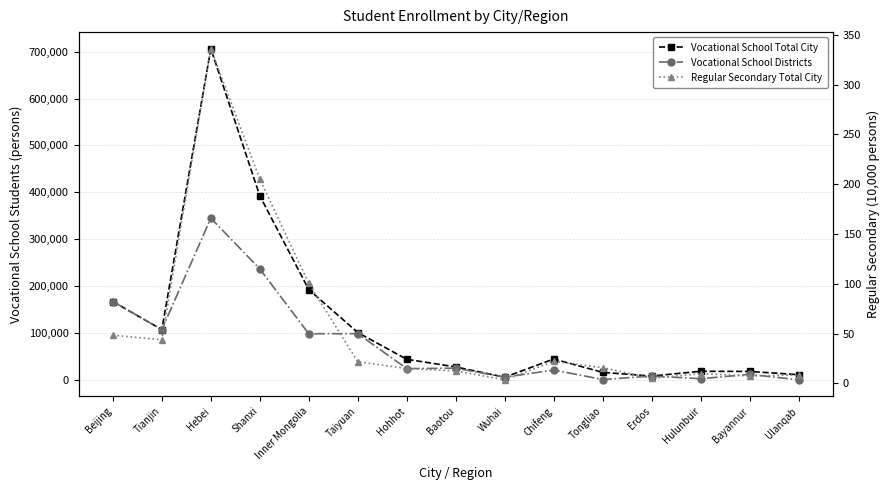

True or false: Vocational School Districts has more than 2 interior local peaks.

True